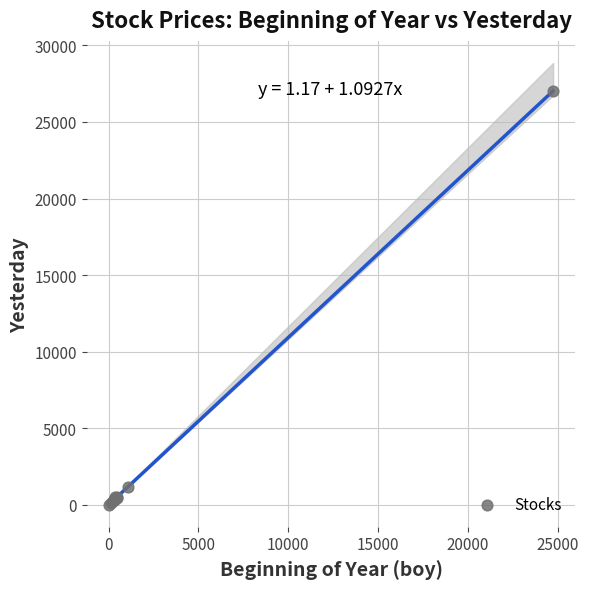

What Y value in the scatter plot is closest to 13519?

1159.0